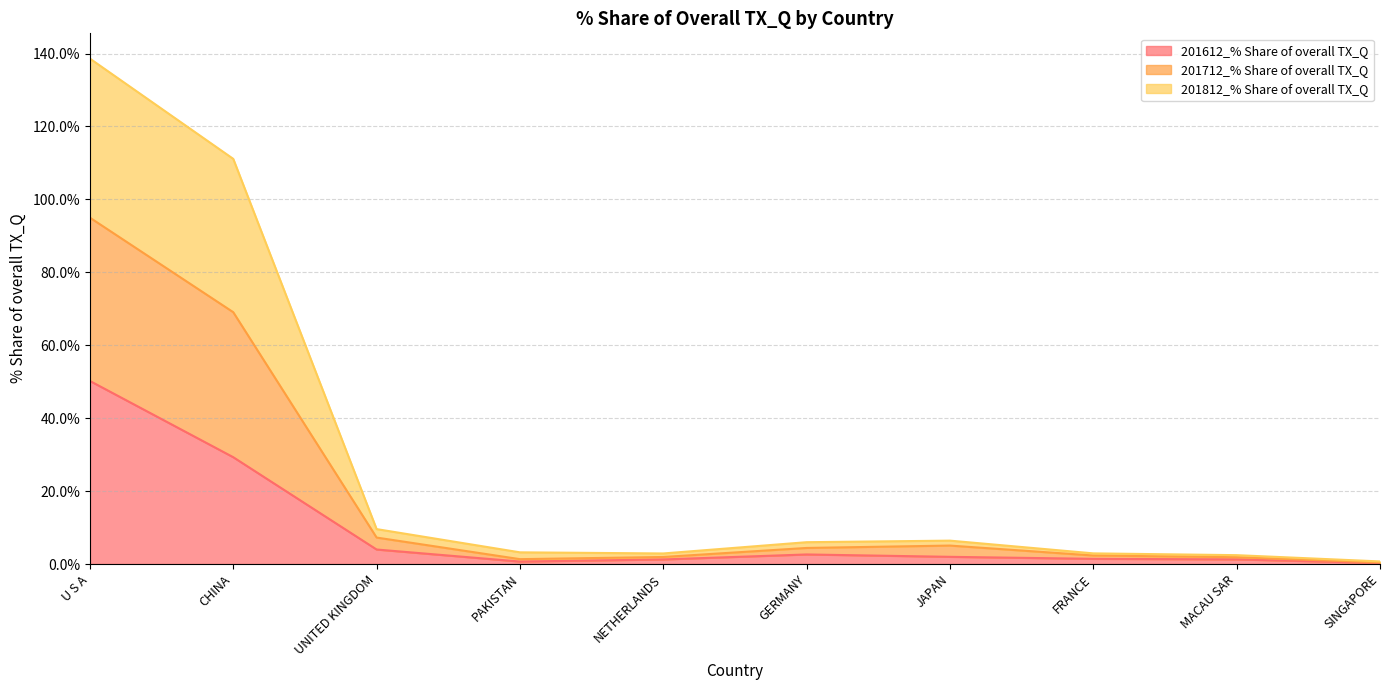

Rank the series at SINGAPORE from lowest to highest value.

201612_% Share of overall TX_Q, 201812_% Share of overall TX_Q, 201712_% Share of overall TX_Q